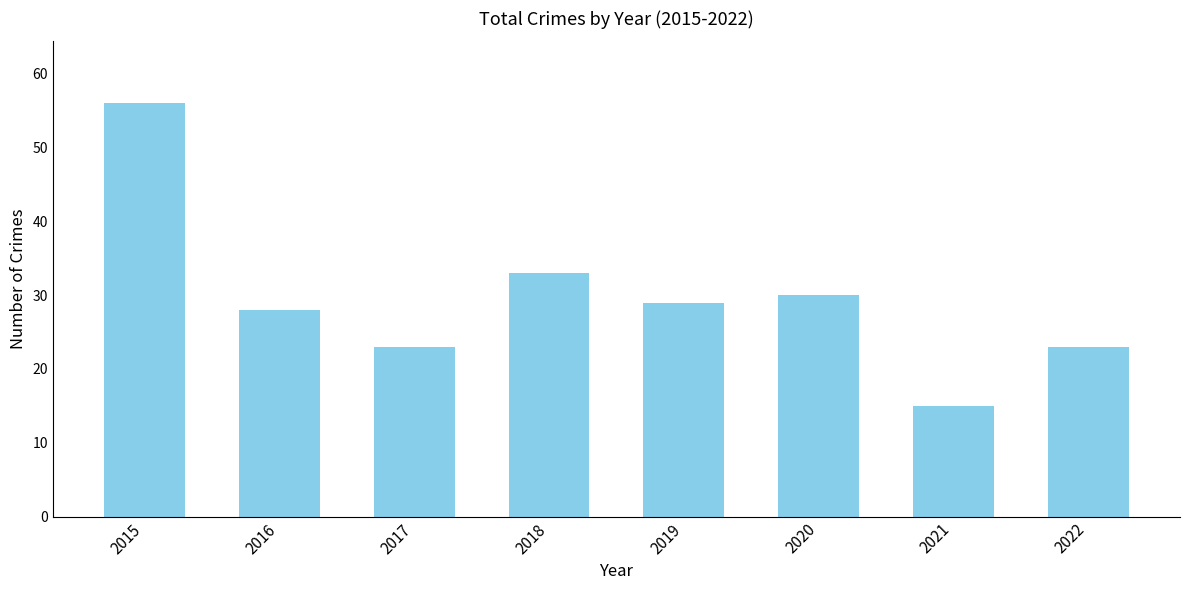

What is the greatest value displayed?

56